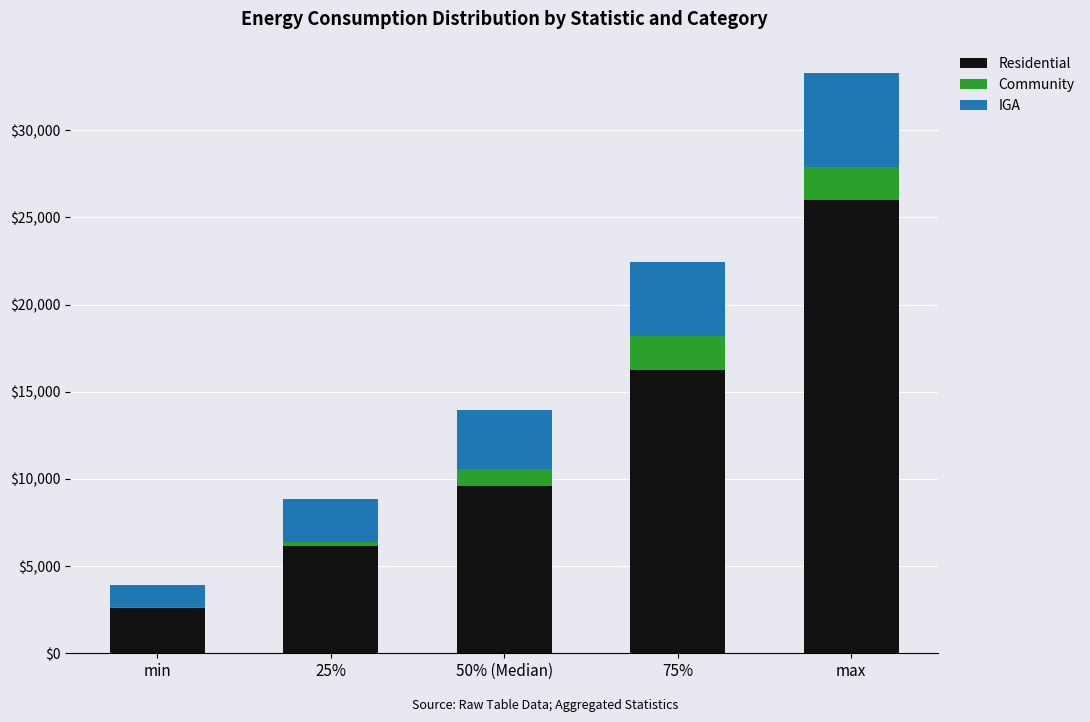

Reading left to right, transcribe the values for Residential.

min=2592.6	25%=6142.2	50% (Median)=9603.7	75%=16271.5	max=25978.1